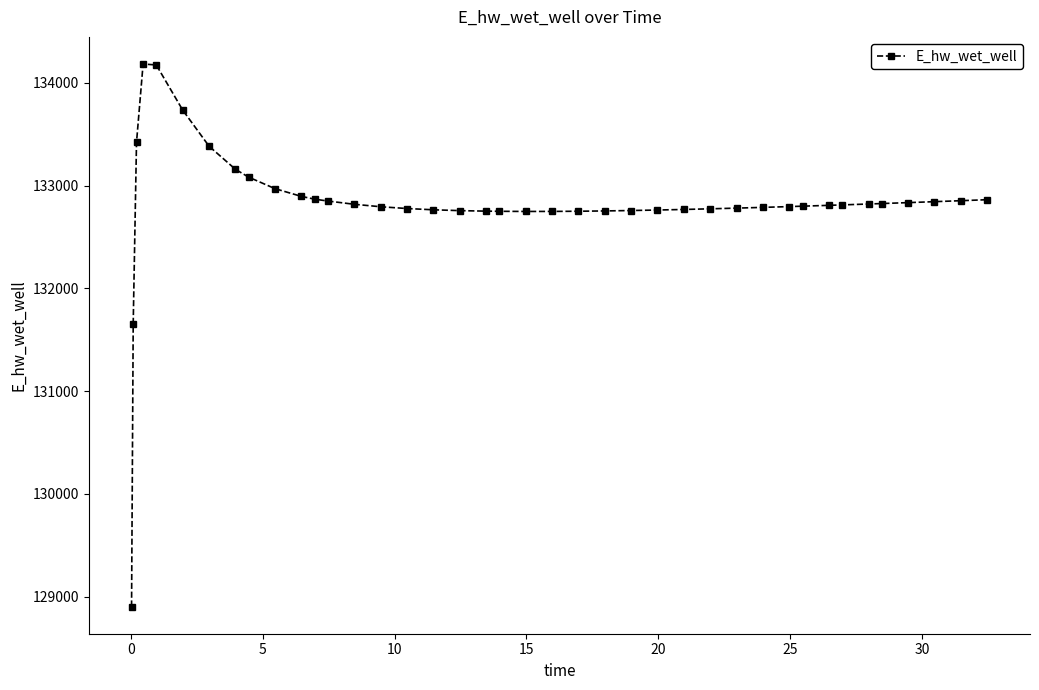

True or false: the data has more than 0 interior local peaks.

True